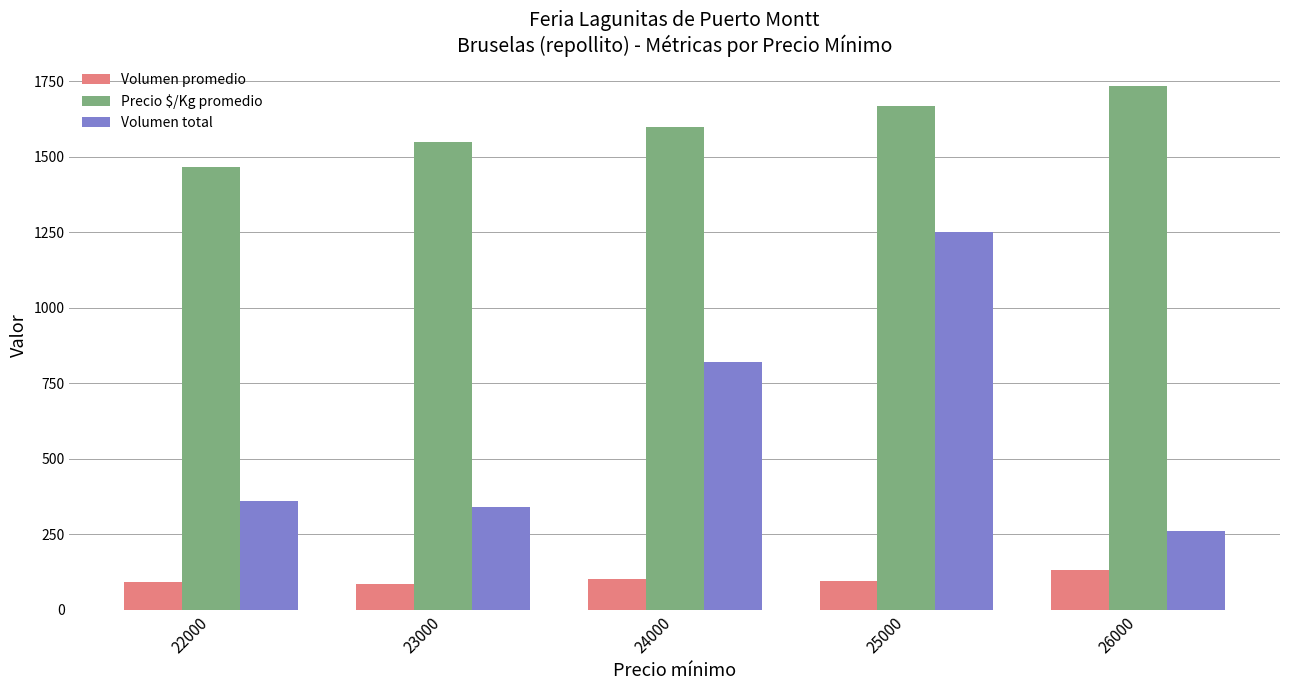

List the series in order of their overall mean, highest first.

Precio $/Kg promedio, Volumen total, Volumen promedio